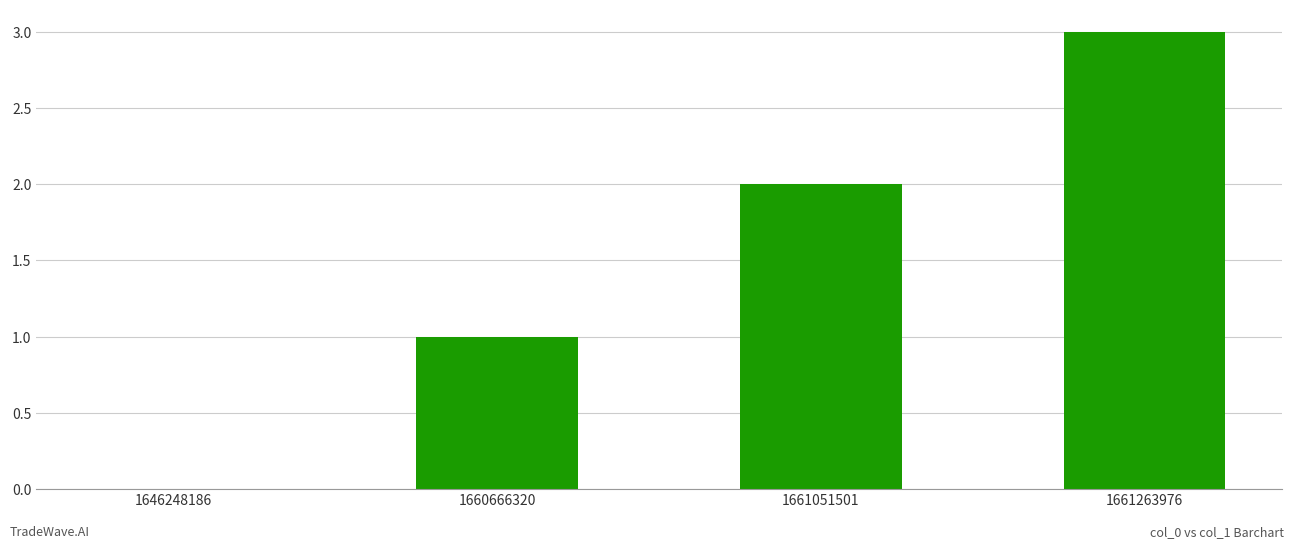

Reading right to left, transcribe all the data shown in this chart.

3	2	1	0